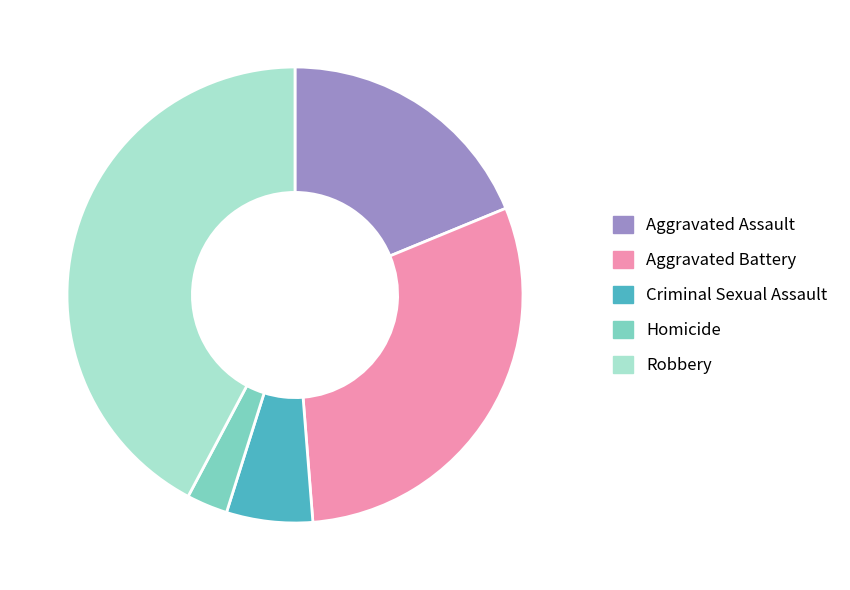

Which has a higher value, Criminal Sexual Assault or Aggravated Assault?

Aggravated Assault